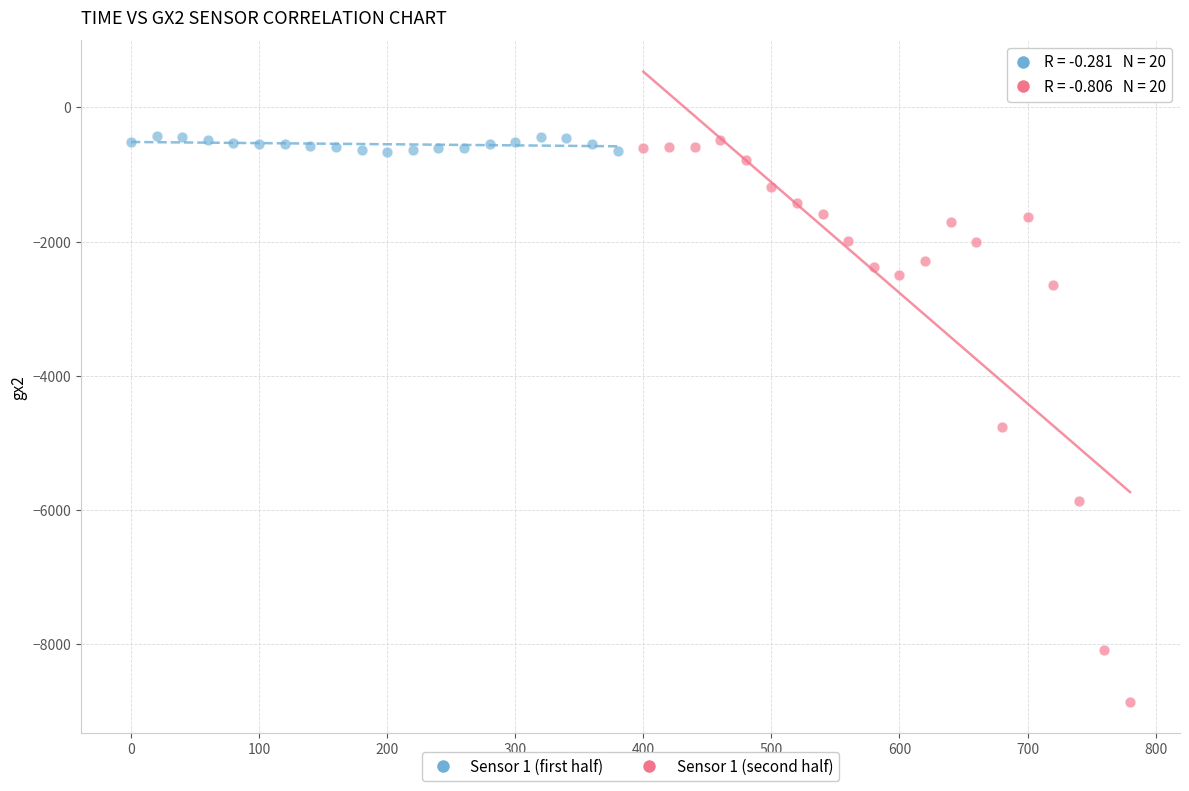

Which series has the largest Y range (max minus min)?

Sensor 1 (second half)